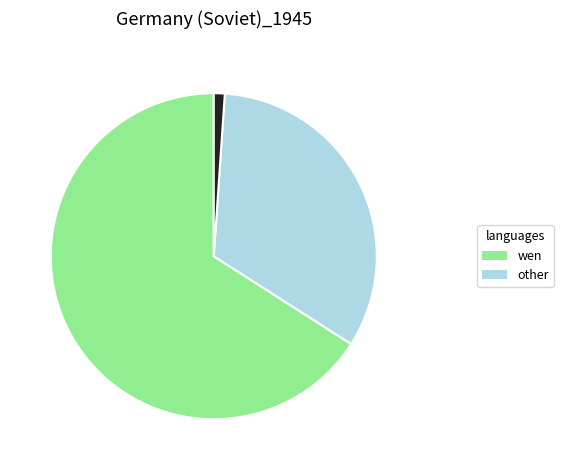

Is there any slice that represents more than half of the pie?

Yes